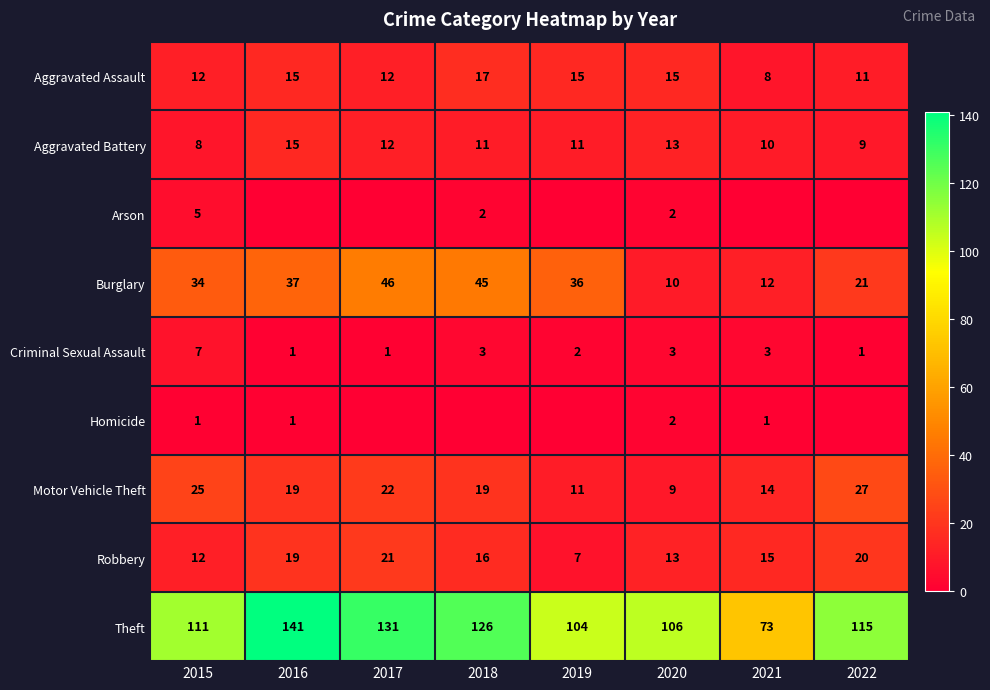

What is the maximum value shown in the chart?

141